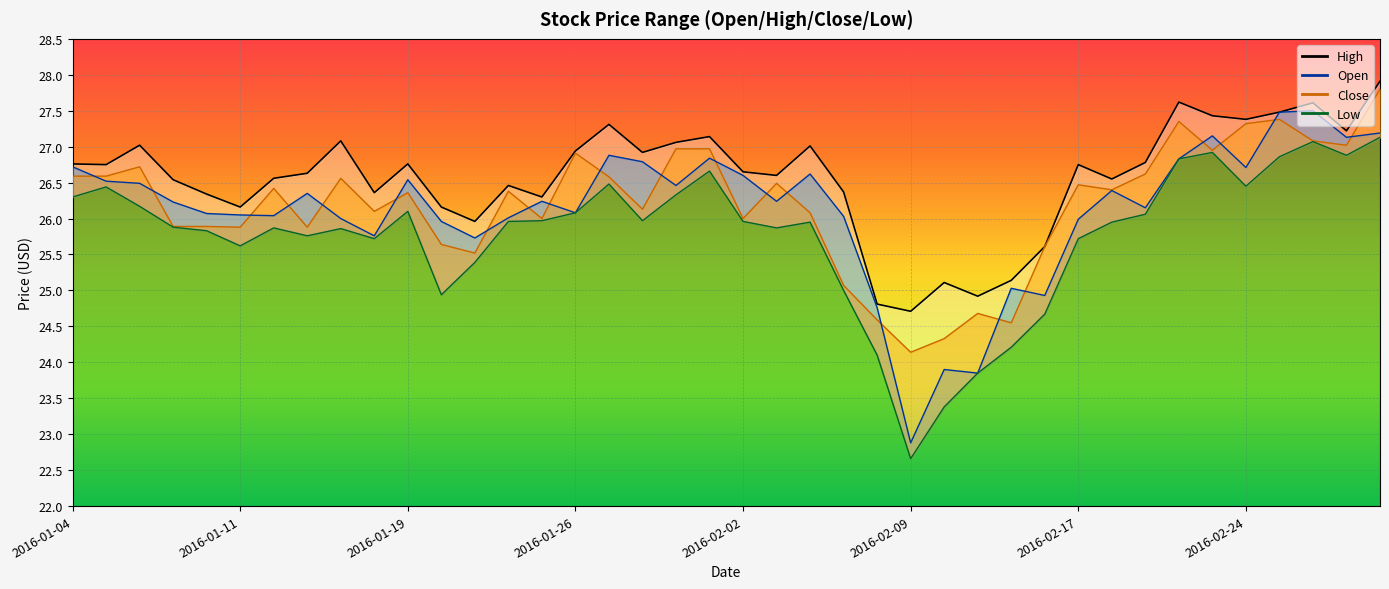

What is the label of the 40th point from the right?

2016-01-04